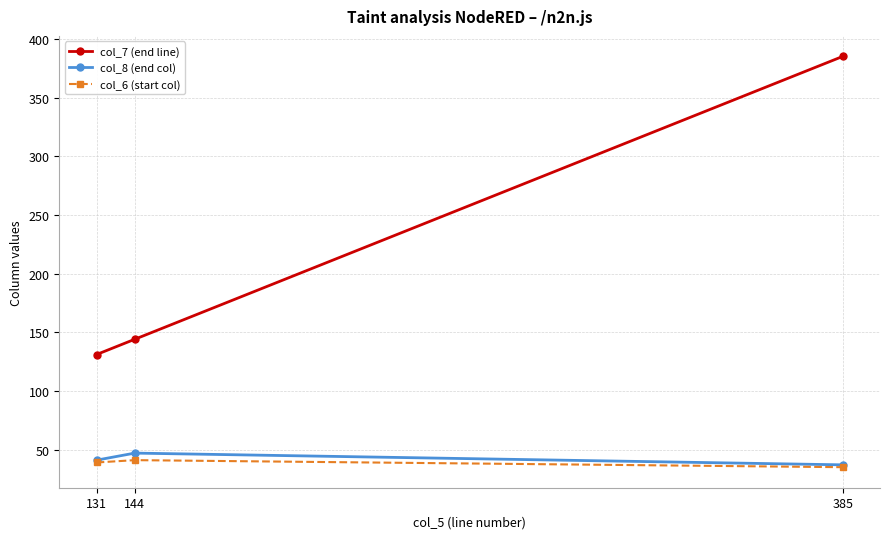

Does the chart have visible grid lines?

Yes